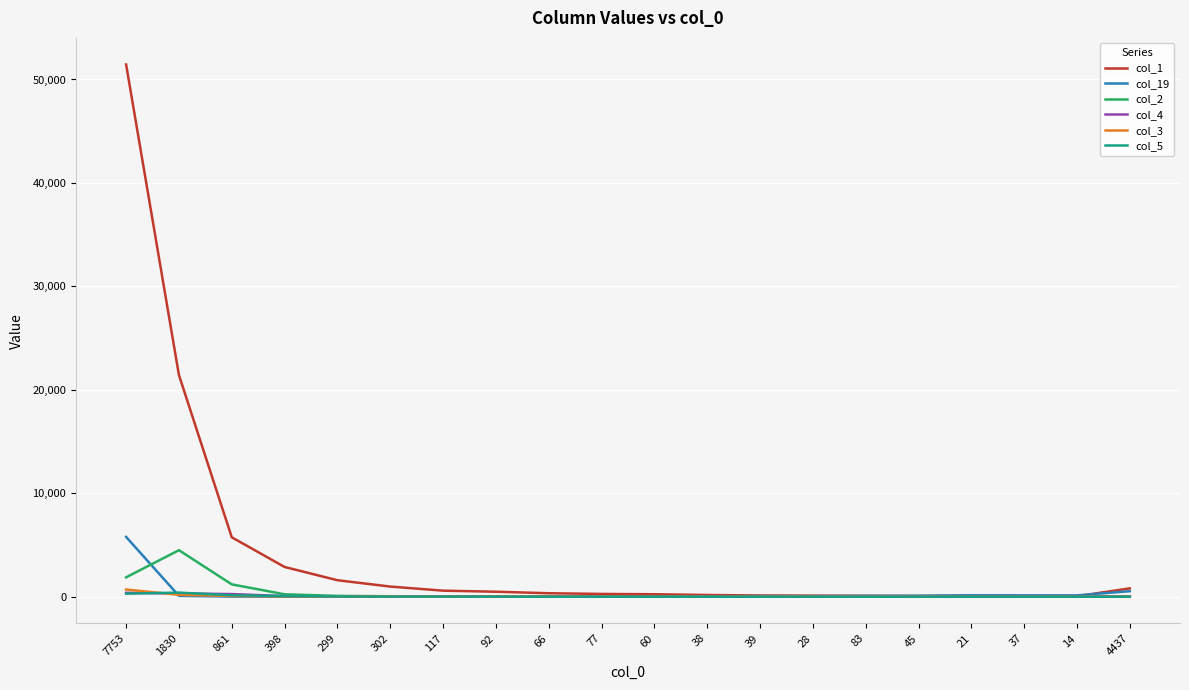

What is the greatest value displayed?

51449